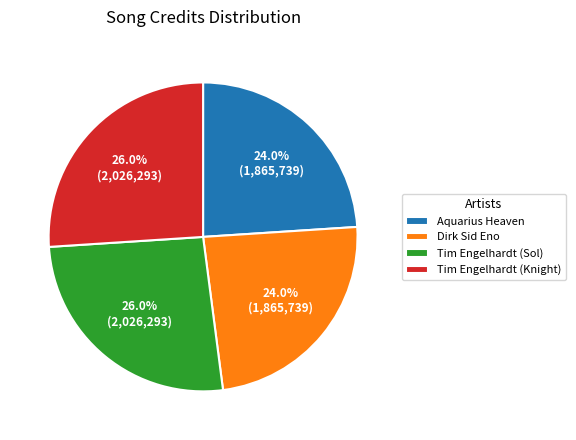

How many segments does this pie chart have?

4